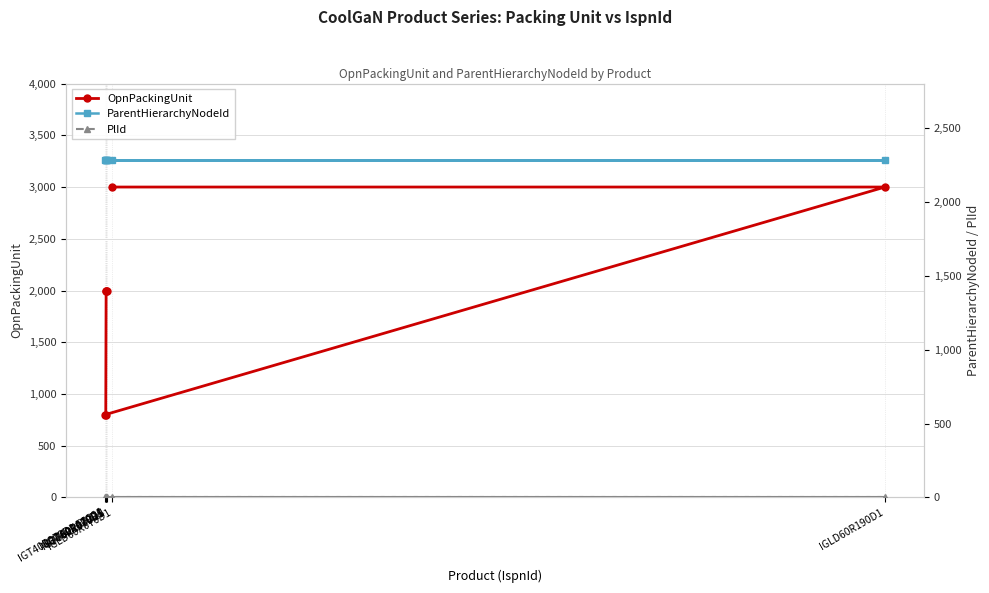

Which has a higher value, IGLD60R070D1 or IGLD60R190D1?

IGLD60R070D1